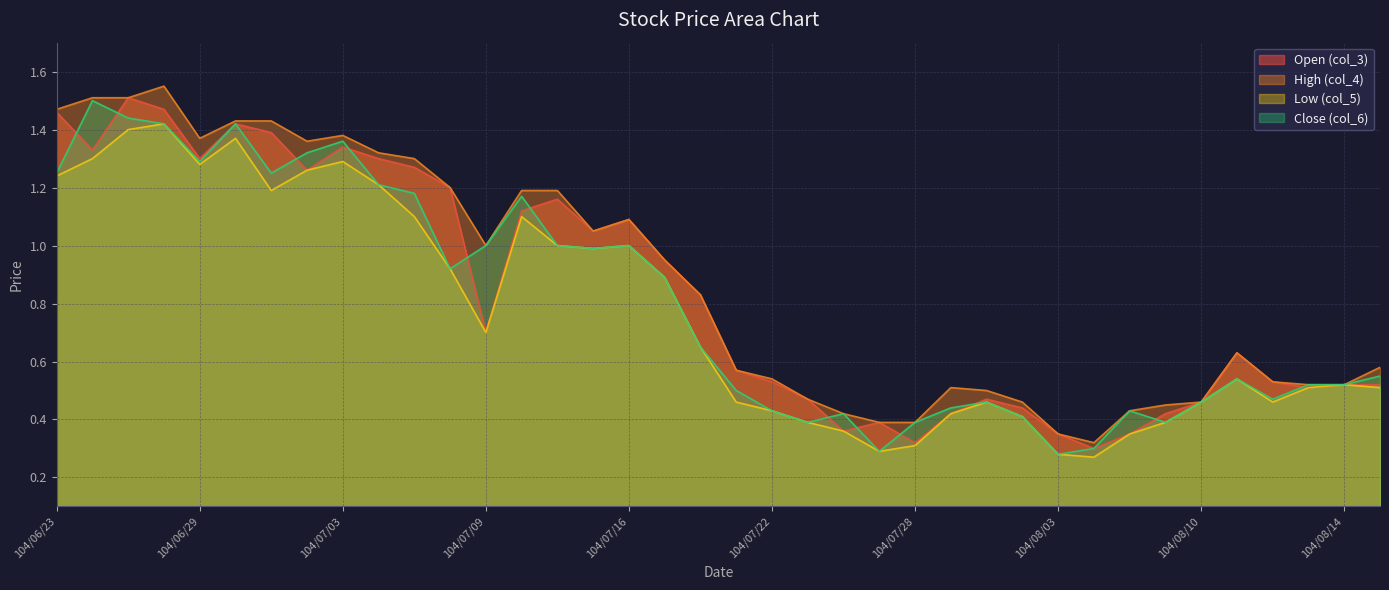

How many lines are shown in the chart?

4